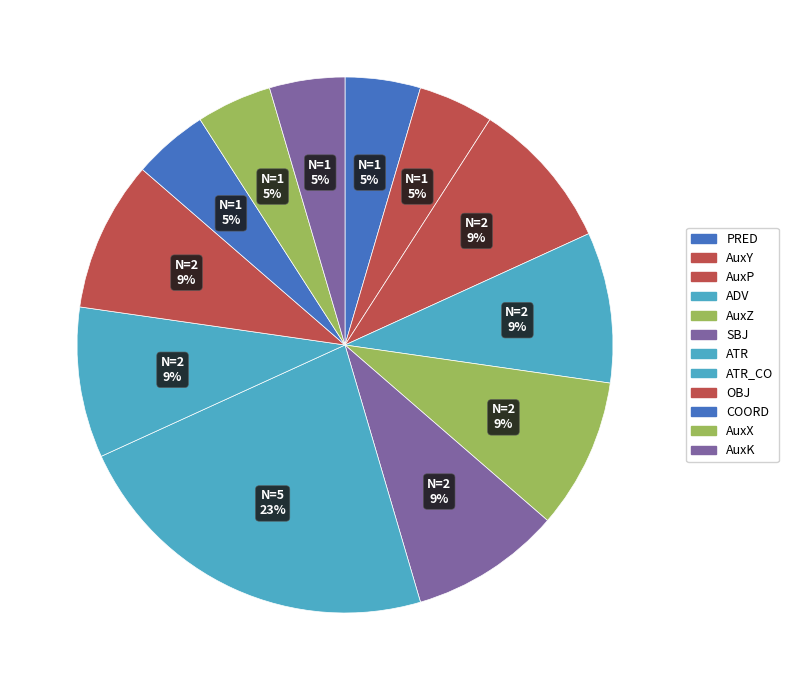

Does OBJ represent more than half of the total?

No